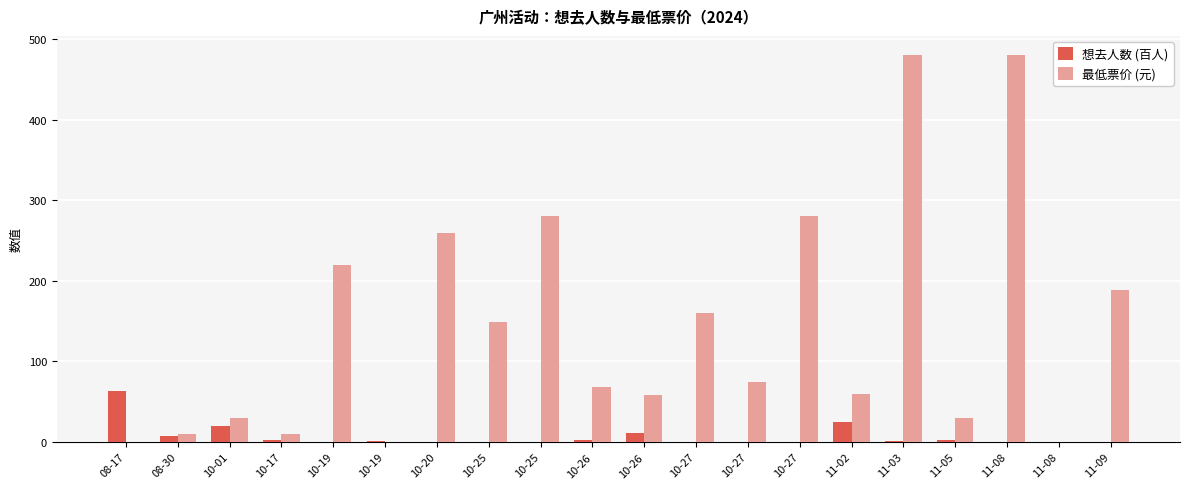

What is the label of the 4th bar from the right?

11-05